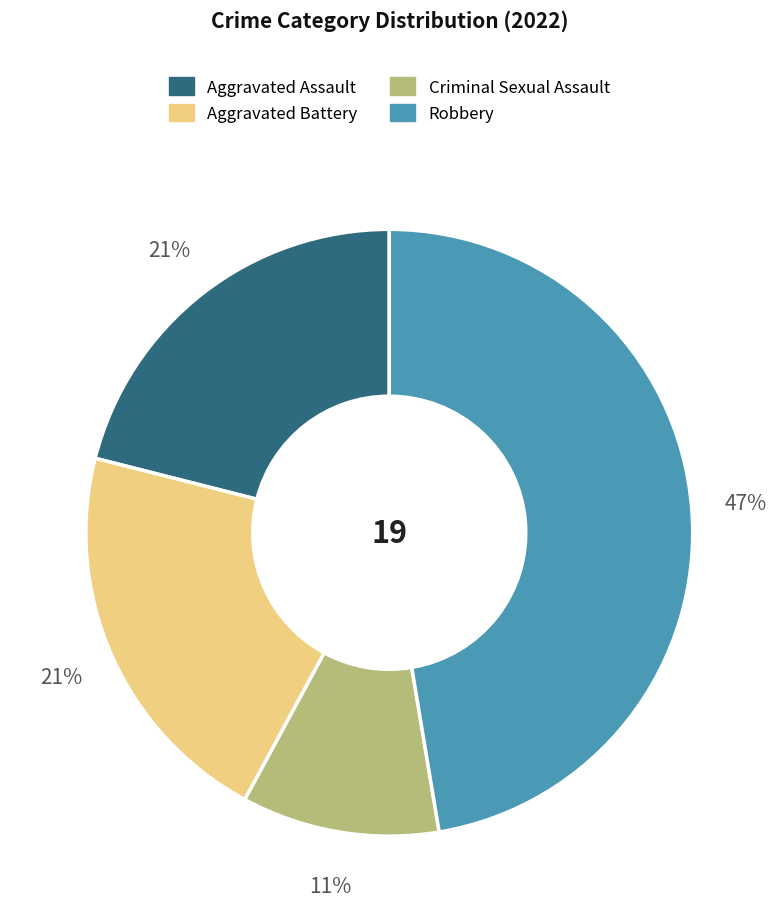

True or false: Aggravated Battery accounts for 16% of the total.

False